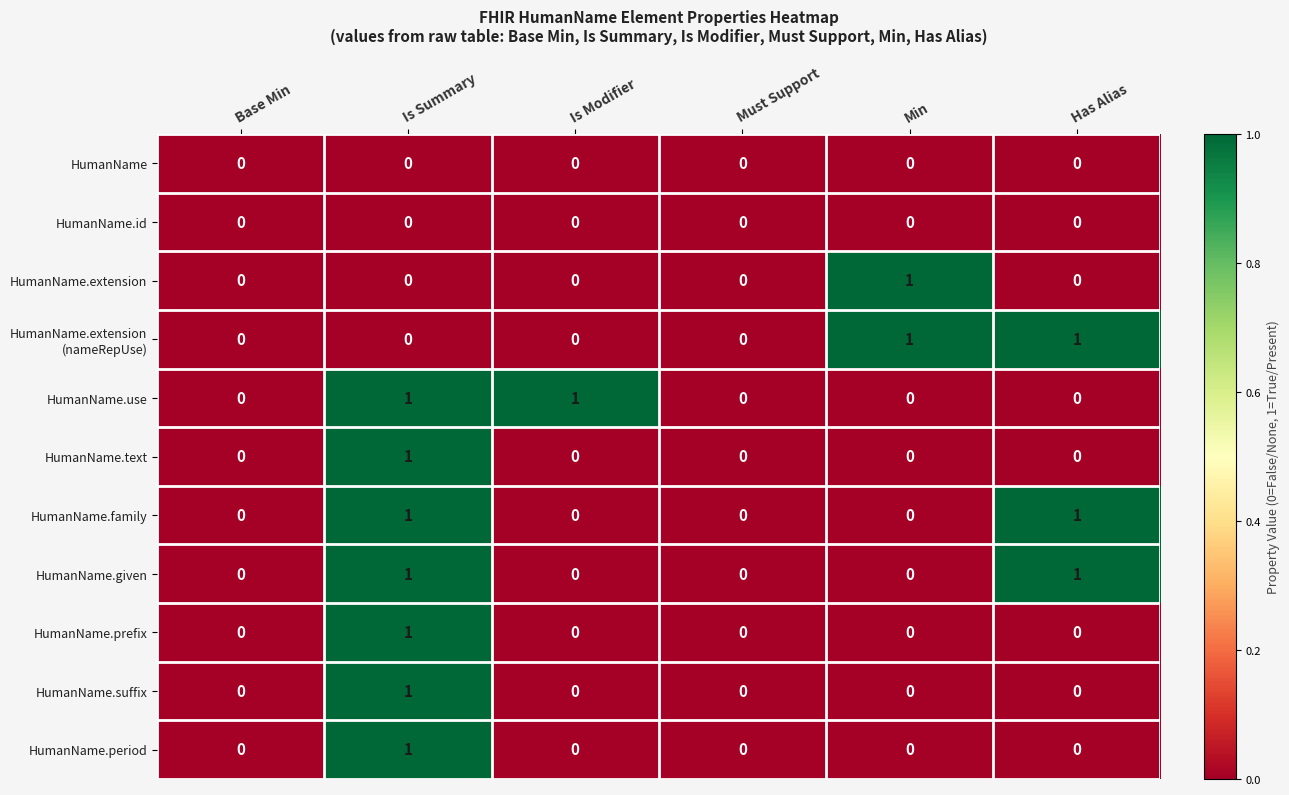

What is the total value across all series at Is Summary?

7